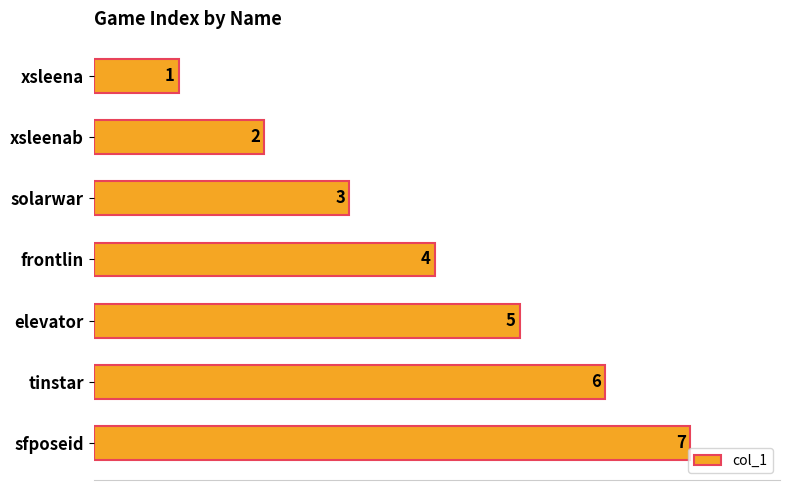

What is the minimum value shown in the chart?

1